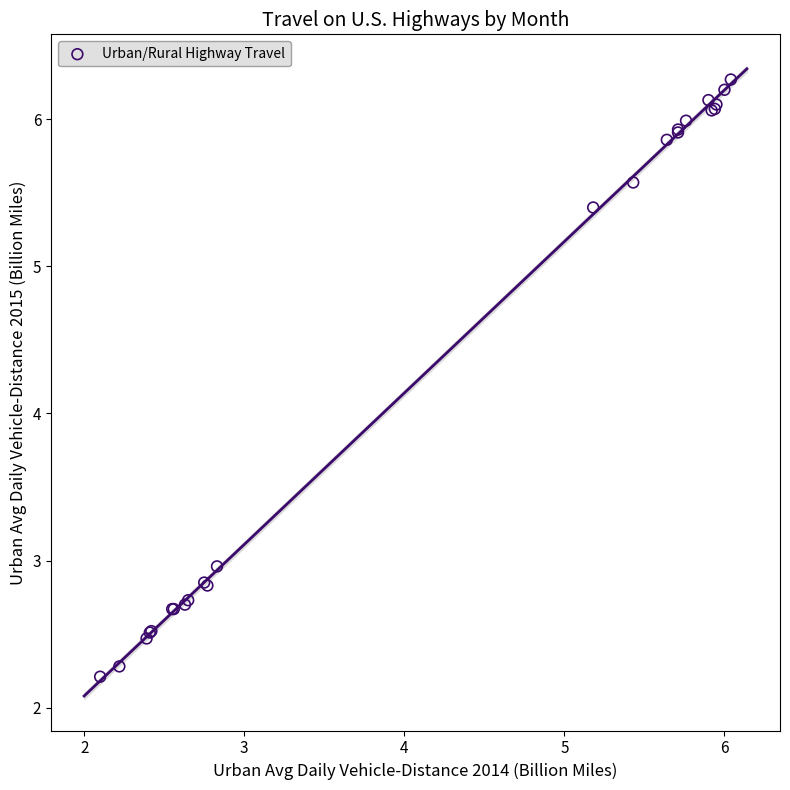

What Y value in the scatter plot is closest to 4?

3.0